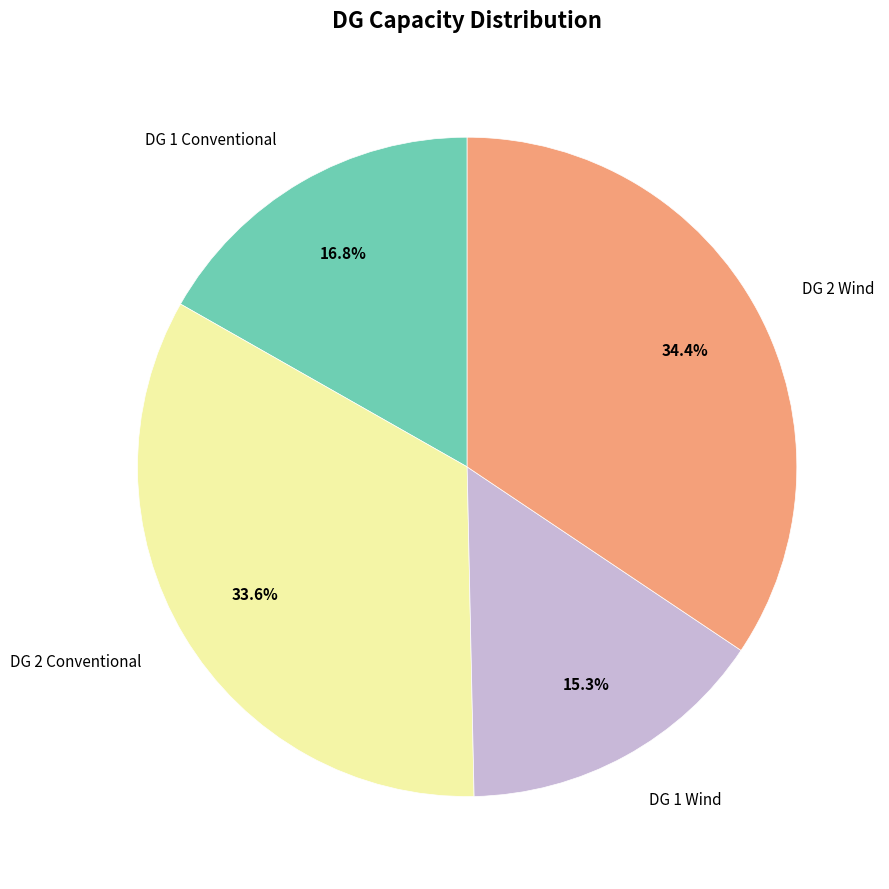

Combined, what portion of the pie is DG 1 Wind and DG 2 Wind?

49.7%